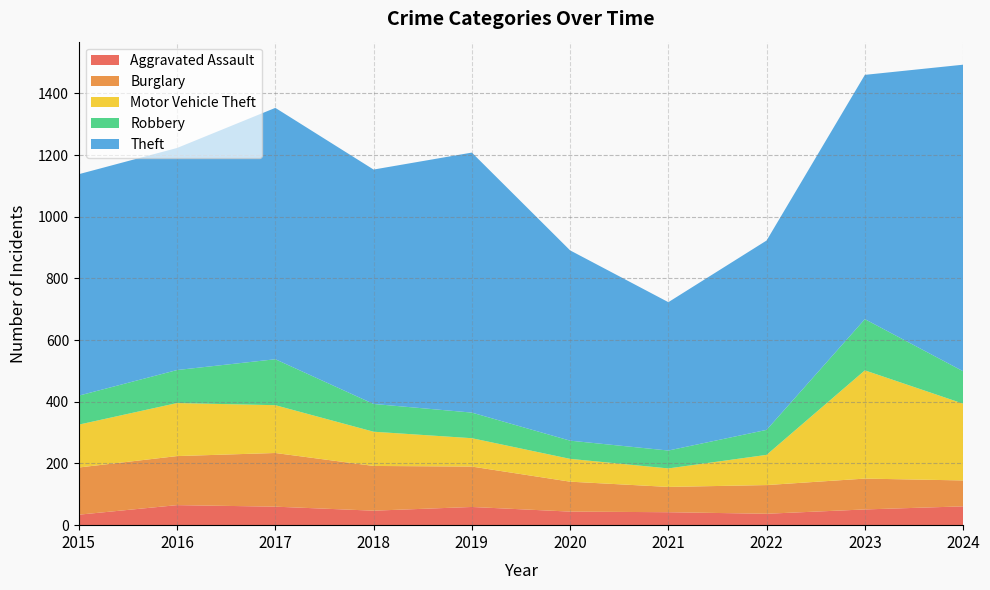

Rank the series by their maximum value, from highest to lowest.

Theft, Motor Vehicle Theft, Burglary, Robbery, Aggravated Assault